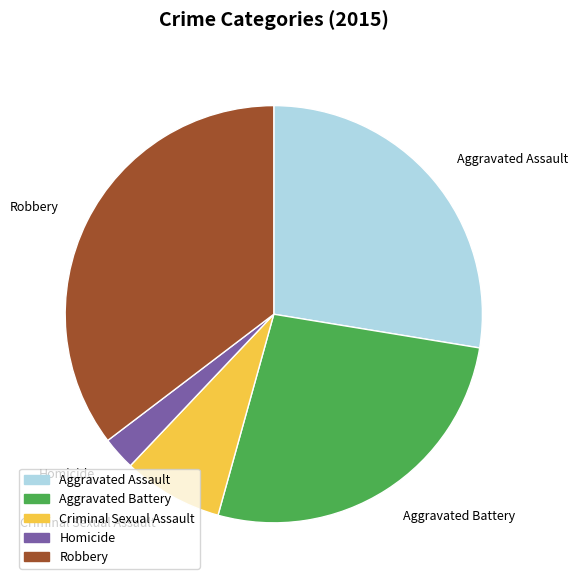

Is it true that Criminal Sexual Assault is 8% of the pie?

True